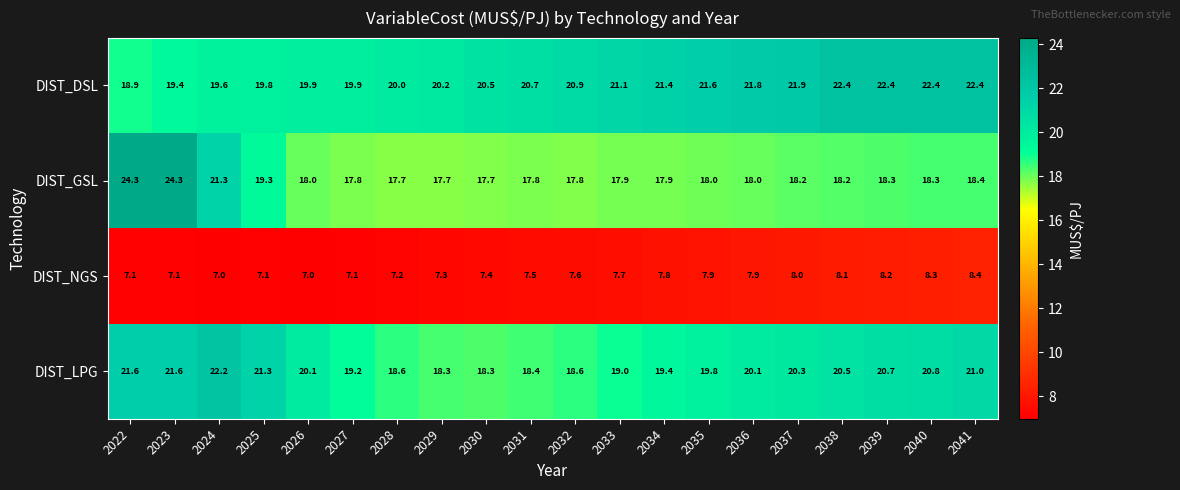

What is the difference between the maximum and second lowest values in the DIST_GSL series?

6.6